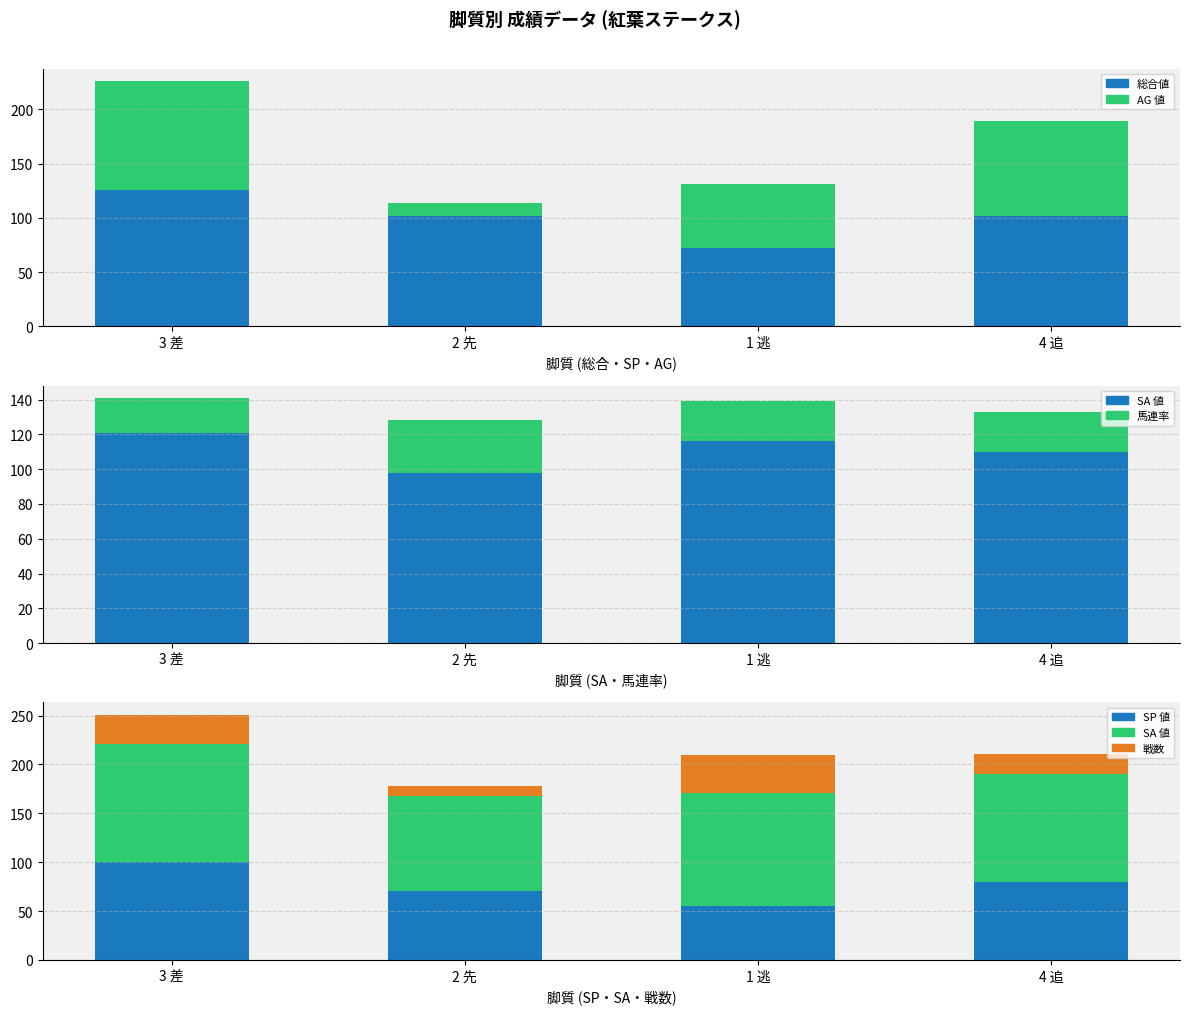

Between 2 先 and 3 差, which is larger?

2 先